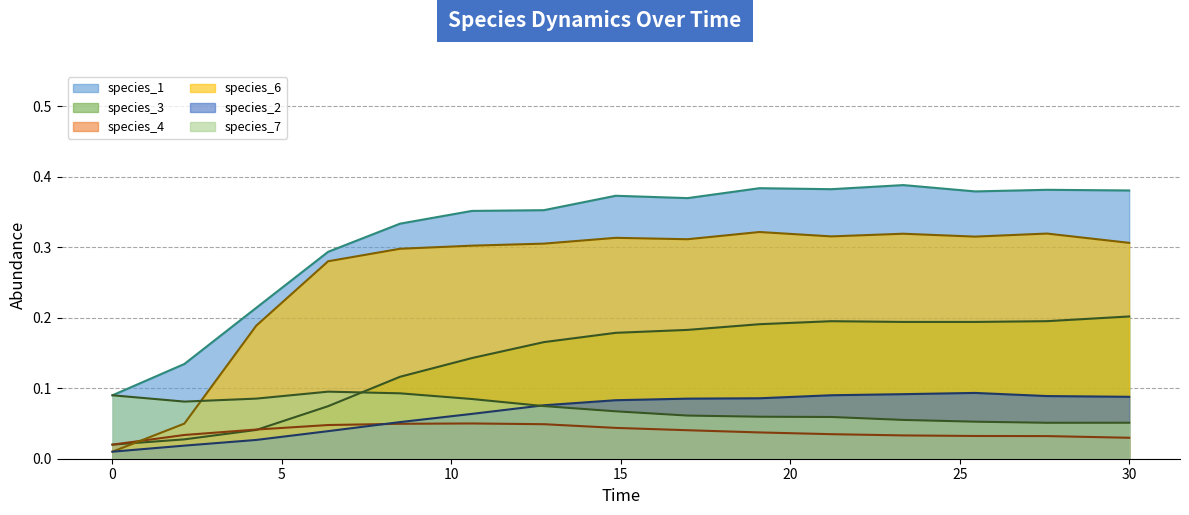

At how many categories does at least one series exceed 0?

15